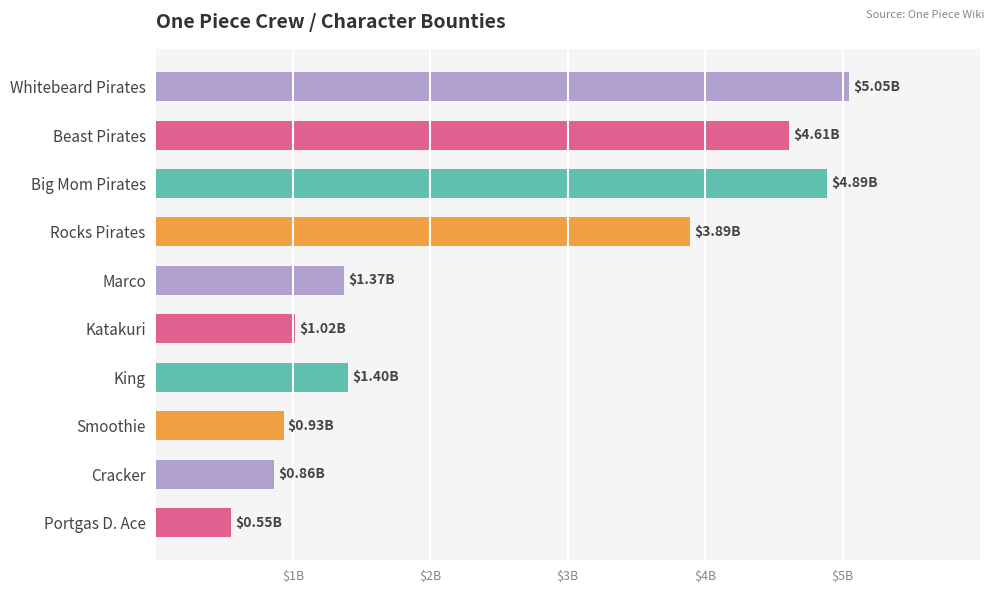

Which label corresponds to the smallest value in the chart?

Portgas D. Ace